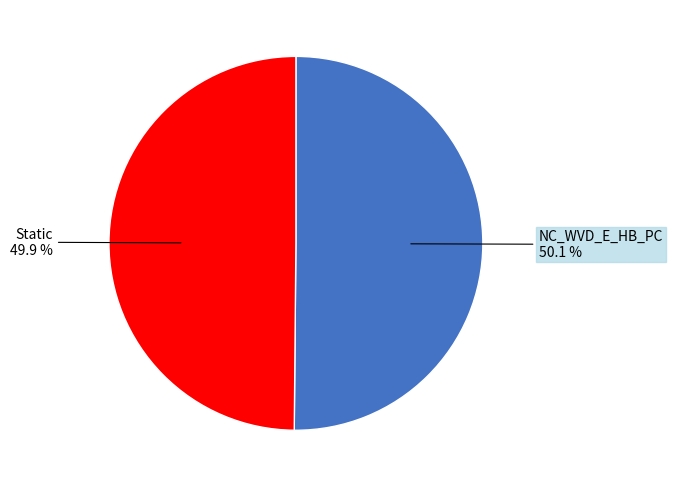

Approximately how many times larger is the value at NC_WVD_E_HB_PC compared to Static?

1.0